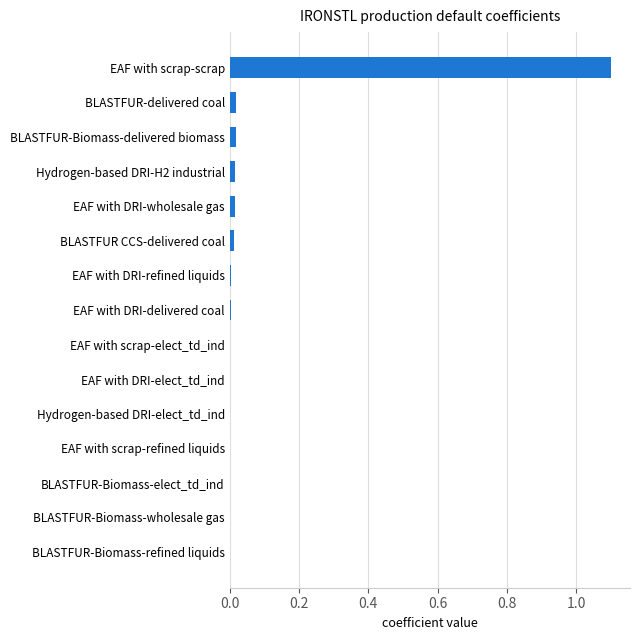

Are the bars horizontal?

Yes